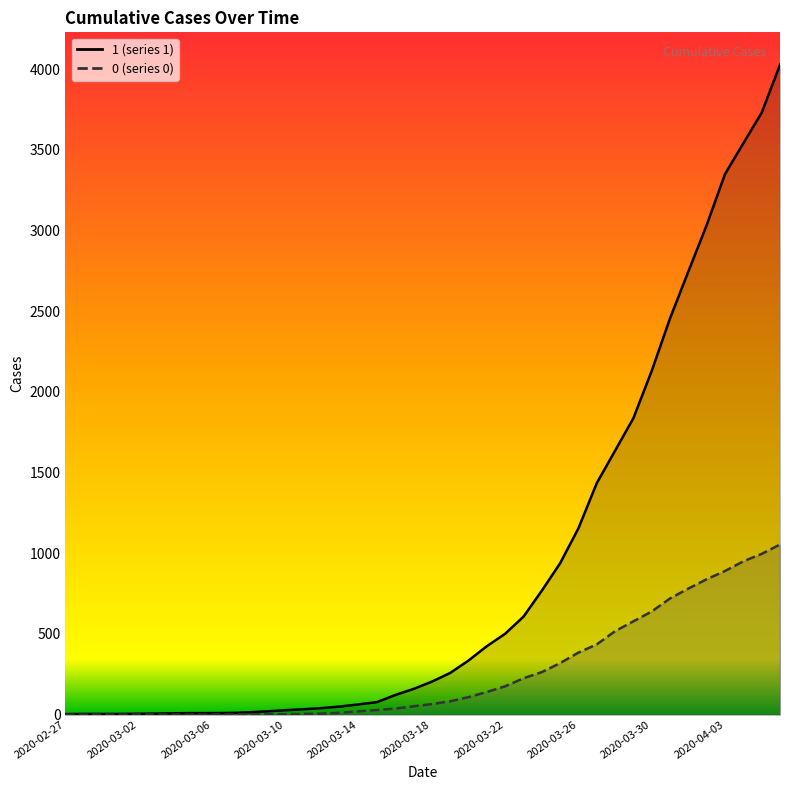

What is the label of the 26th point from the right?

2020-03-12